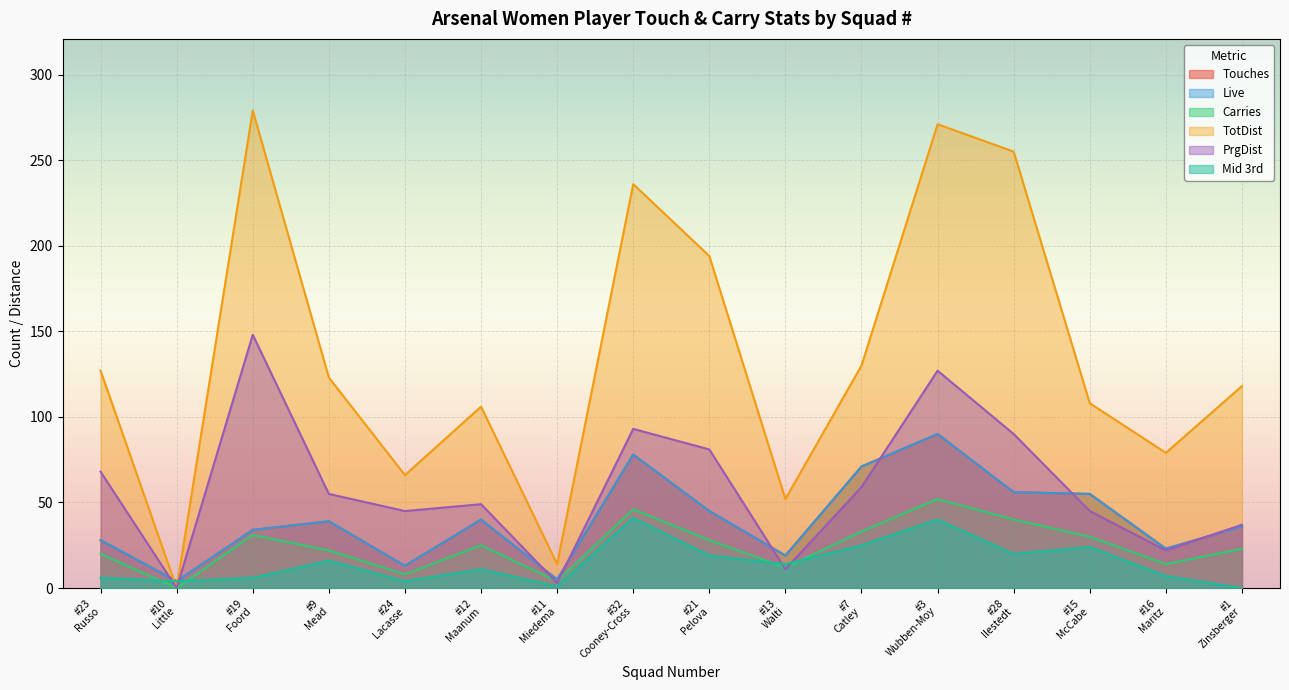

Reading left to right, what are all the values shown in this chart?

Touches: #23
Russo=28	#10
Little=4	#19
Foord=34	#9
Mead=39	#24
Lacasse=13	#12
Maanum=40	#11
Miedema=5	#32
Cooney-Cross=78	#21
Pelova=45	#13
Walti=19	#7
Catley=71	#3
Wubben-Moy=90	#28
Ilestedt=56	#15
McCabe=55	#16
Maritz=23	#1
Zinsberger=36
Live: #23
Russo=28	#10
Little=4	#19
Foord=34	#9
Mead=39	#24
Lacasse=13	#12
Maanum=40	#11
Miedema=5	#32
Cooney-Cross=78	#21
Pelova=45	#13
Walti=19	#7
Catley=71	#3
Wubben-Moy=90	#28
Ilestedt=56	#15
McCabe=55	#16
Maritz=23	#1
Zinsberger=36
Carries: #23
Russo=20	#10
Little=0	#19
Foord=31	#9
Mead=22	#24
Lacasse=8	#12
Maanum=25	#11
Miedema=4	#32
Cooney-Cross=46	#21
Pelova=28	#13
Walti=12	#7
Catley=33	#3
Wubben-Moy=52	#28
Ilestedt=40	#15
McCabe=30	#16
Maritz=14	#1
Zinsberger=23
TotDist: #23
Russo=127	#10
Little=0	#19
Foord=279	#9
Mead=123	#24
Lacasse=66	#12
Maanum=106	#11
Miedema=14	#32
Cooney-Cross=236	#21
Pelova=194	#13
Walti=52	#7
Catley=130	#3
Wubben-Moy=271	#28
Ilestedt=255	#15
McCabe=108	#16
Maritz=79	#1
Zinsberger=118
PrgDist: #23
Russo=68	#10
Little=0	#19
Foord=148	#9
Mead=55	#24
Lacasse=45	#12
Maanum=49	#11
Miedema=3	#32
Cooney-Cross=93	#21
Pelova=81	#13
Walti=11	#7
Catley=59	#3
Wubben-Moy=127	#28
Ilestedt=90	#15
McCabe=45	#16
Maritz=22	#1
Zinsberger=37
Mid 3rd: #23
Russo=6	#10
Little=4	#19
Foord=6	#9
Mead=16	#24
Lacasse=4	#12
Maanum=11	#11
Miedema=1	#32
Cooney-Cross=41	#21
Pelova=19	#13
Walti=14	#7
Catley=25	#3
Wubben-Moy=40	#28
Ilestedt=20	#15
McCabe=24	#16
Maritz=7	#1
Zinsberger=0